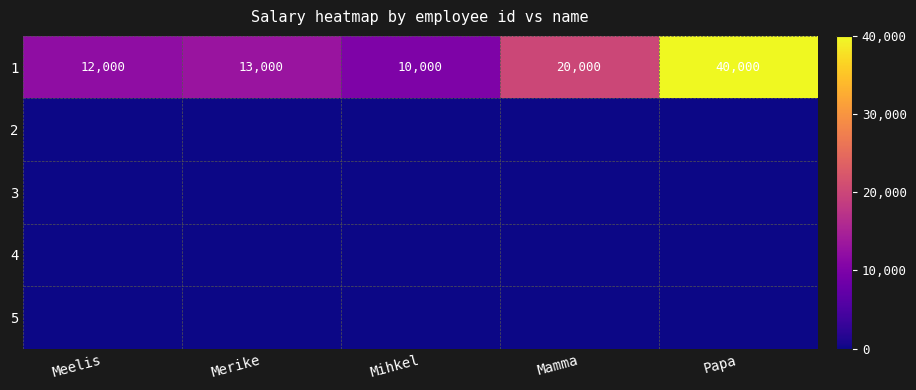

List the labels in order of 1 value, smallest first.

Mihkel, Meelis, Merike, Mamma, Papa